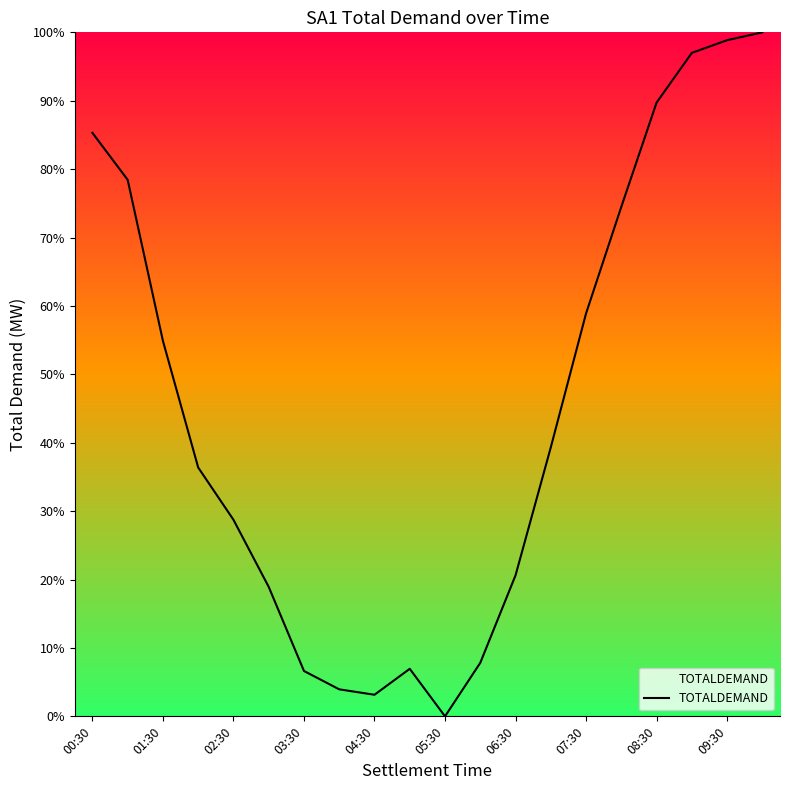

What is the maximum value shown in the chart?

100.0